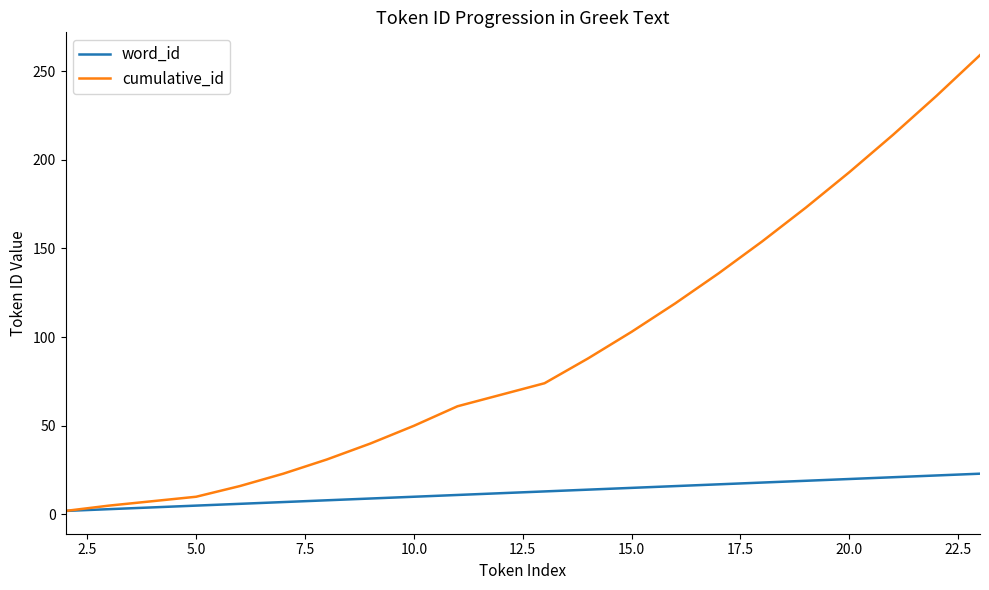

Which series has the largest total across all categories?

cumulative_id